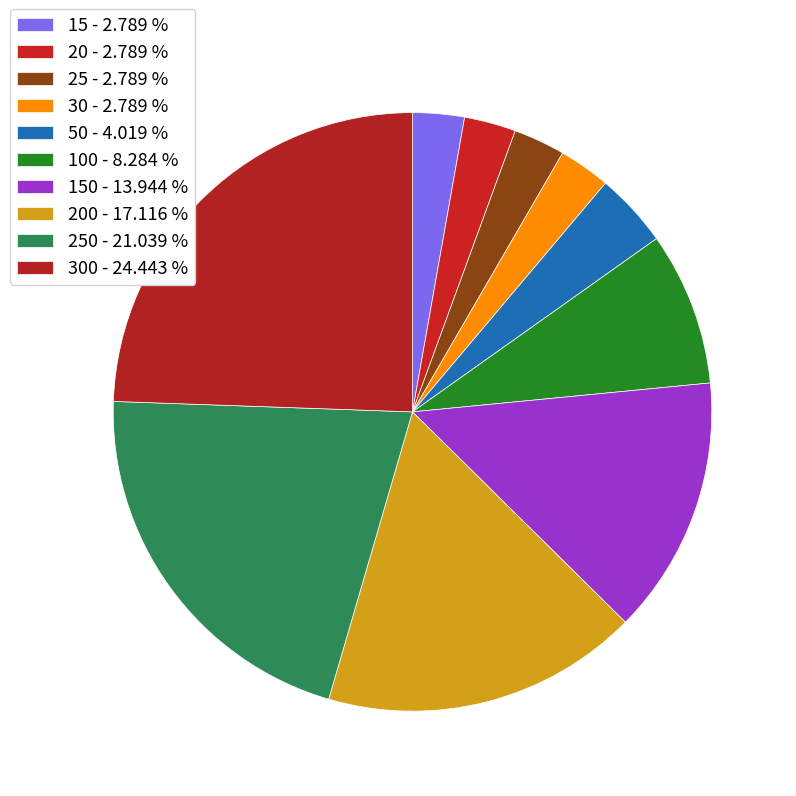

How many segments does this pie chart have?

10